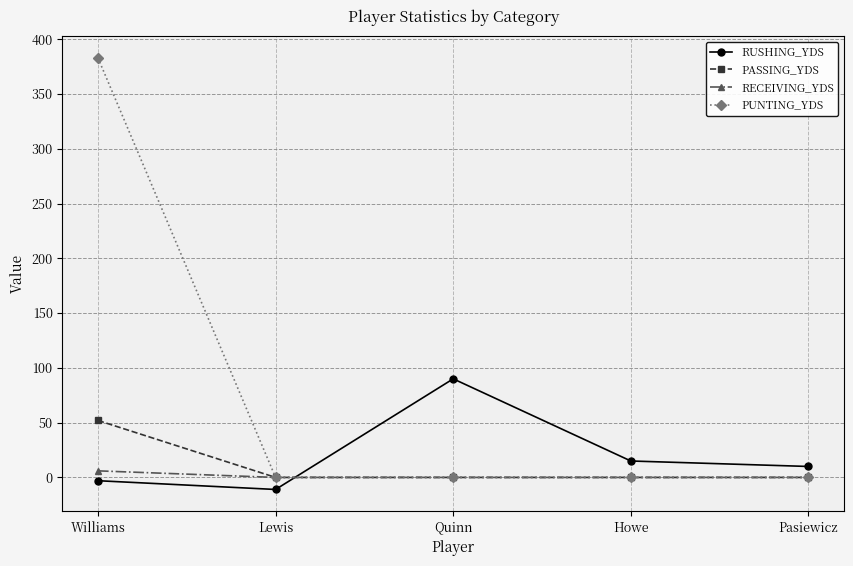

What is the label of the 1st point from the left?

Williams